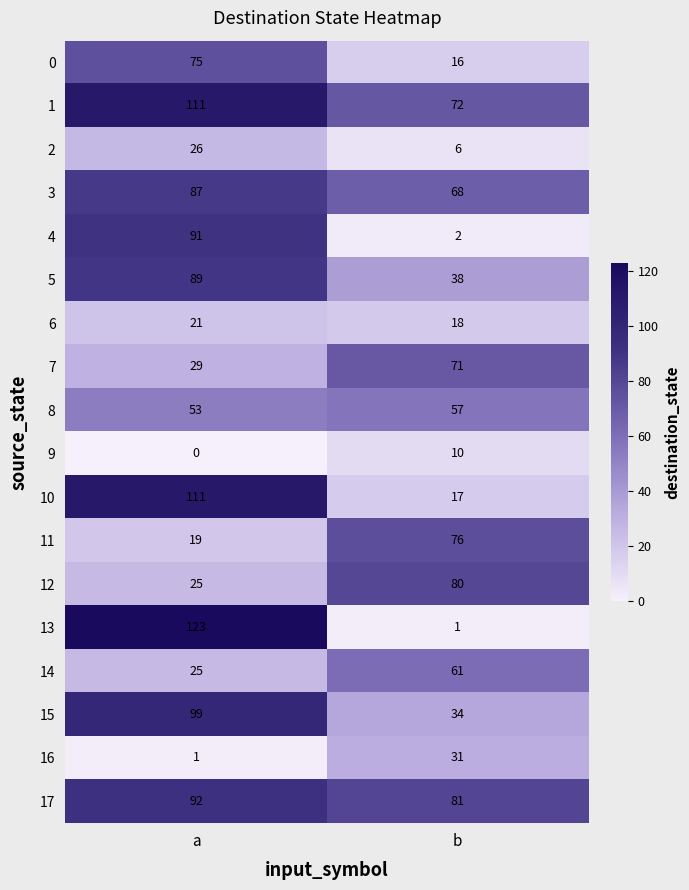

What is the minimum value for 11?

19